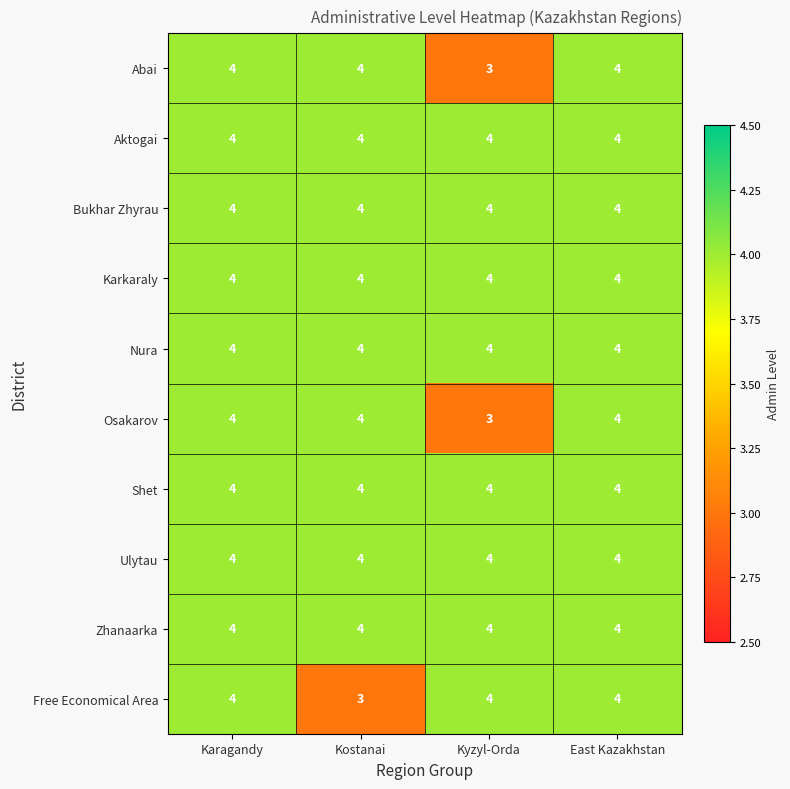

What is the sum of the Shet values at Karagandy and Kyzyl-Orda?

8